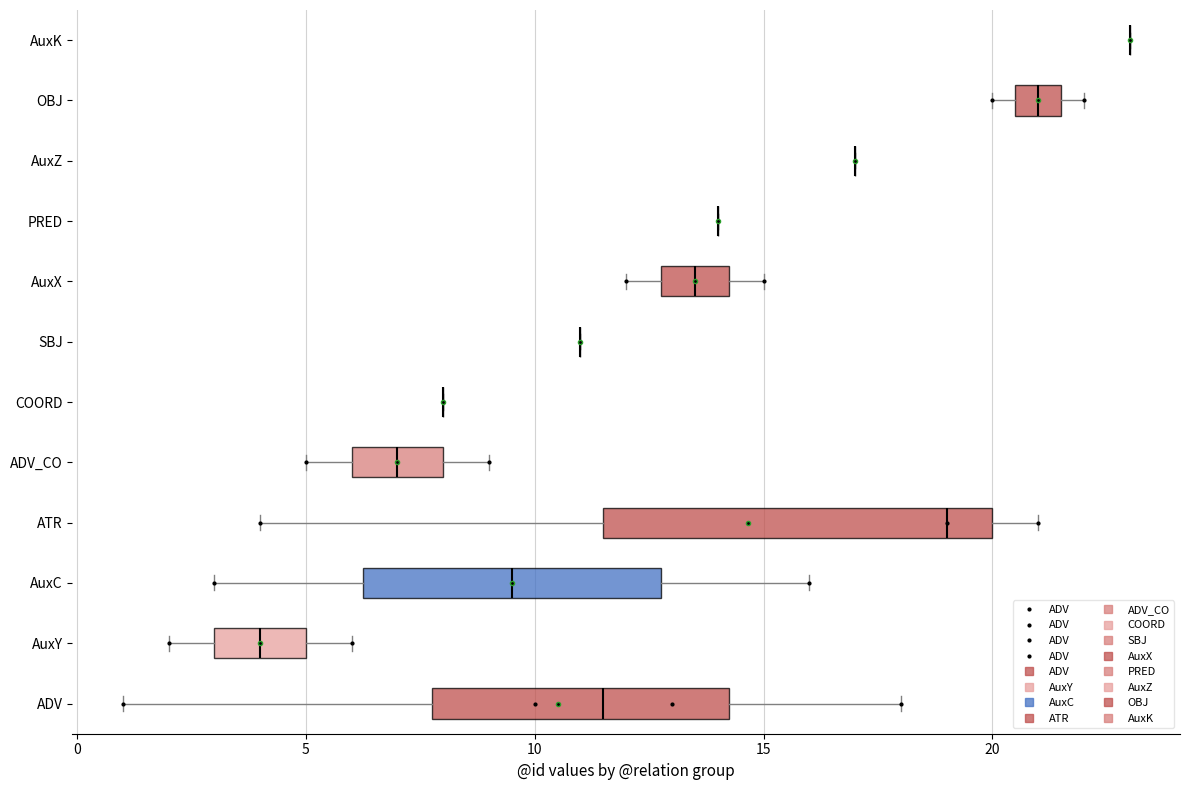

Reading bottom to top, transcribe this box plot: for each box, give where its median line is, the range the box spans, and where its two whiskers end, as read against the x-axis. The values are not printed on the chart, so give them approximately, as read against the axis.

ADV: median 11.5, box 8.0 to 14.5, whiskers 1.0 to 18.0
AuxY: median 4.0, box 3.0 to 5.0, whiskers 2.0 to 6.0
AuxC: median 9.5, box 6.5 to 13.0, whiskers 3.0 to 16.0
ATR: median 19.0, box 11.5 to 20.0, whiskers 4.0 to 21.0
ADV_CO: median 7.0, box 6.0 to 8.0, whiskers 5.0 to 9.0
COORD: box collapsed to a line at 8.0, whiskers 8.0 to 8.0
SBJ: box collapsed to a line at 11.0, whiskers 11.0 to 11.0
AuxX: median 13.5, box 13.0 to 14.5, whiskers 12.0 to 15.0
PRED: box collapsed to a line at 14.0, whiskers 14.0 to 14.0
AuxZ: box collapsed to a line at 17.0, whiskers 17.0 to 17.0
OBJ: median 21.0, box 20.5 to 21.5, whiskers 20.0 to 22.0
AuxK: box collapsed to a line at 23.0, whiskers 23.0 to 23.0